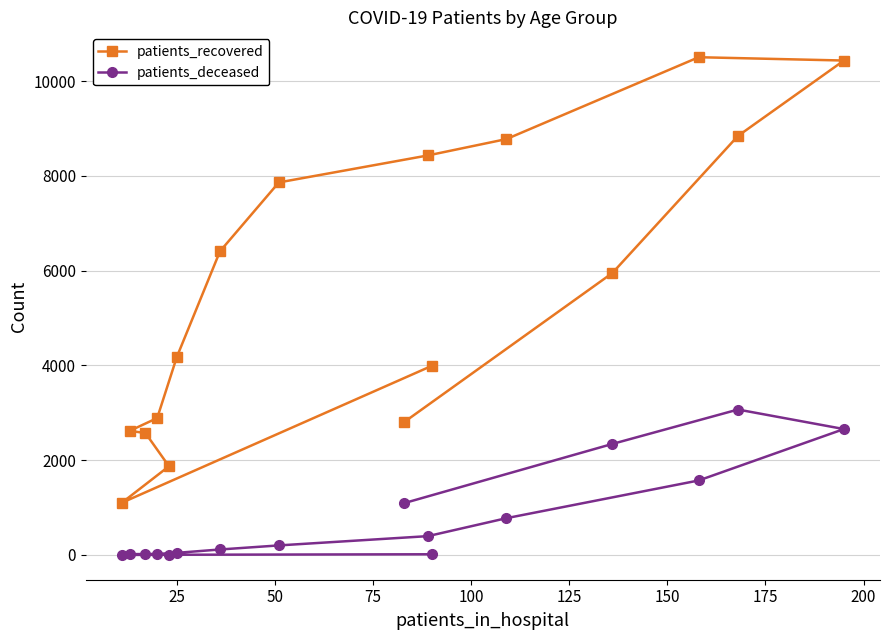

What is the greatest value displayed?

10507